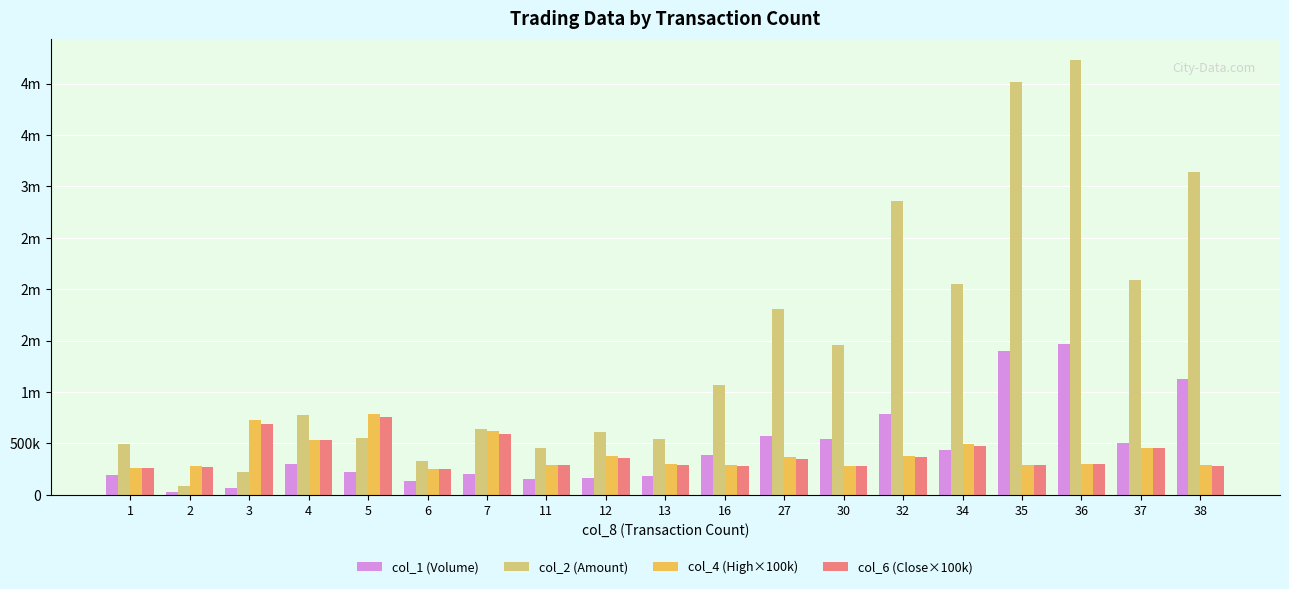

At which label does col_1 (Volume) reach its minimum?

2